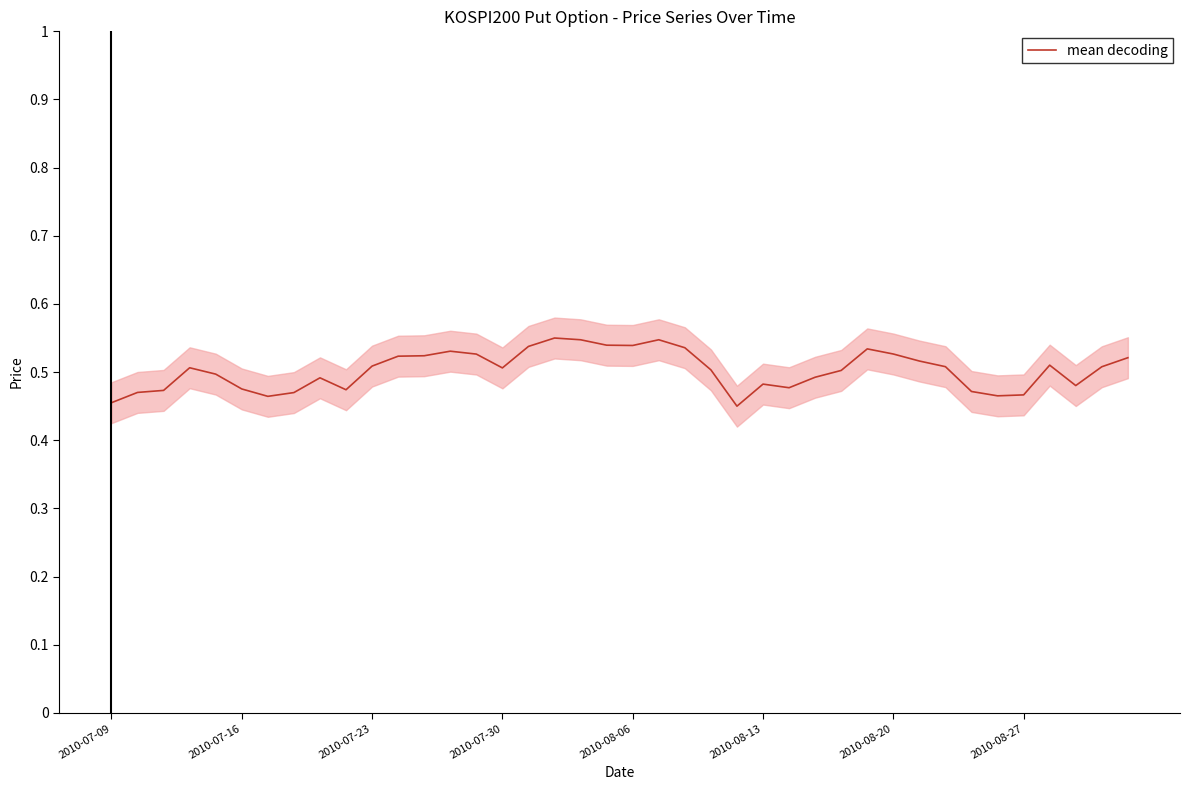

Reading left to right, transcribe all the data shown in this chart.

0.5	0.5	0.5	0.5	0.5	0.5	0.5	0.5	0.5	0.5	0.5	0.5	0.5	0.5	0.5	0.5	0.5	0.6	0.5	0.5	0.5	0.5	0.5	0.5	0.5	0.5	0.5	0.5	0.5	0.5	0.5	0.5	0.5	0.5	0.5	0.5	0.5	0.5	0.5	0.5